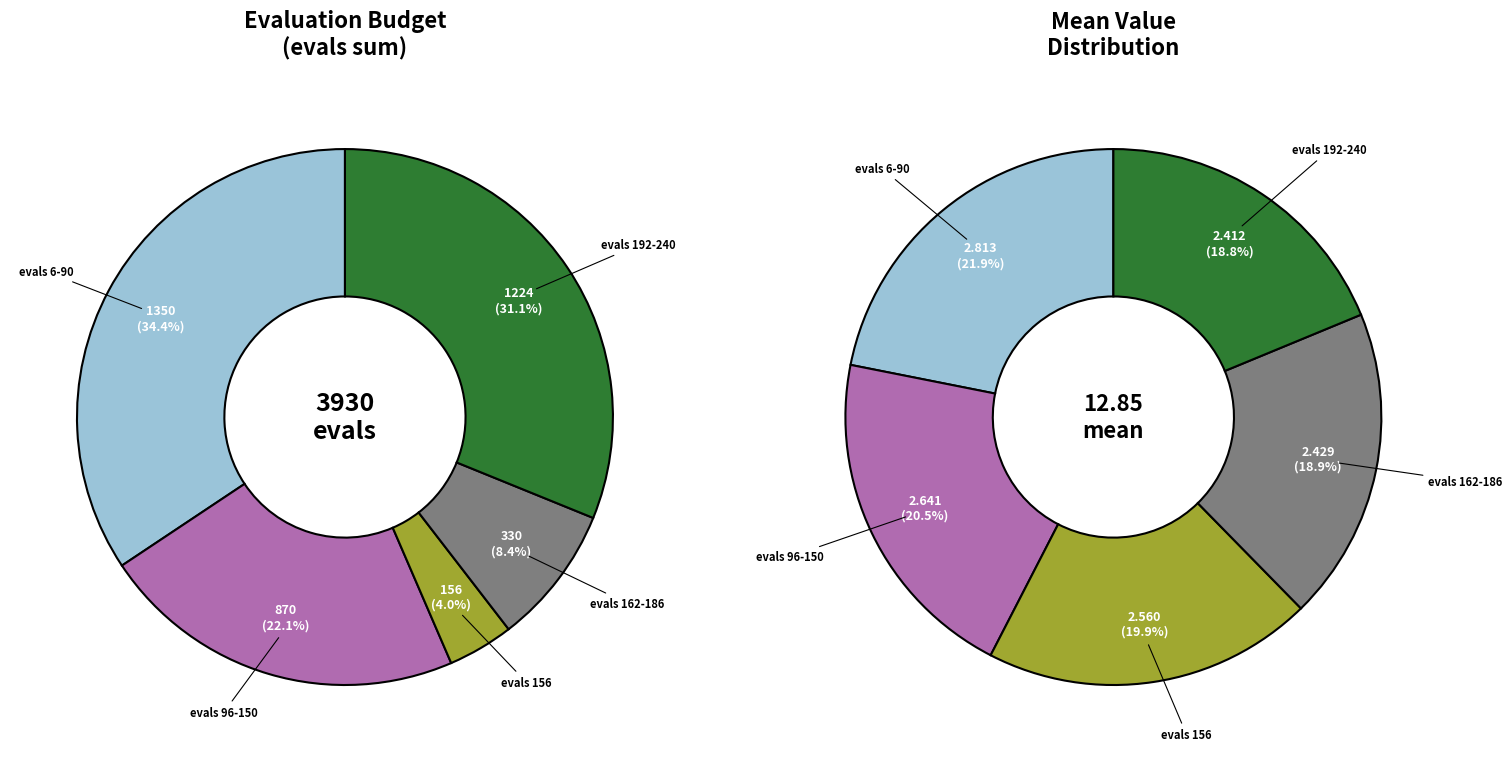

Which has a higher value, evals 162-186 or evals 156?

evals 156